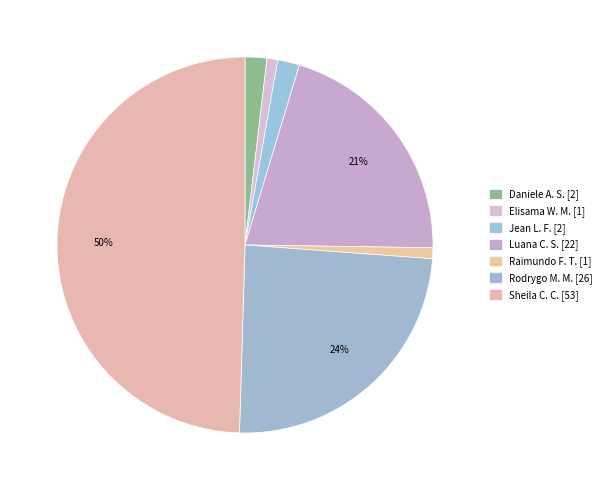

Count the number of slices in the pie.

7